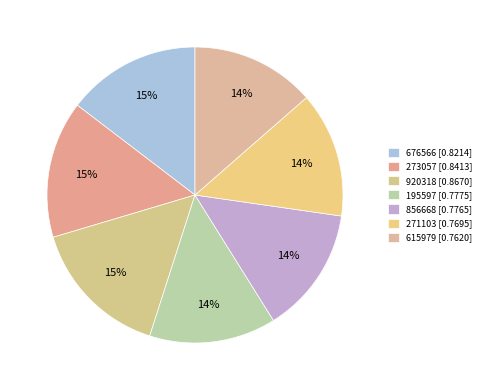

To the nearest percent, what portion does 273057 represent?

15%